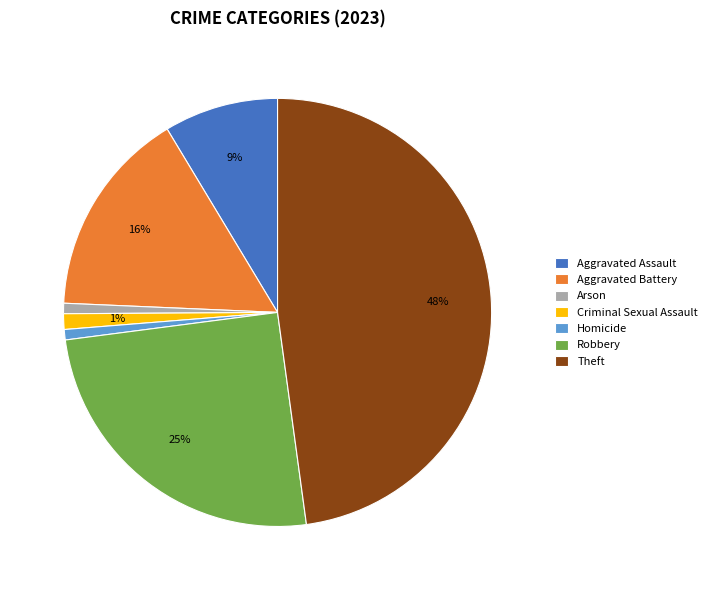

True or false: Aggravated Battery accounts for 16% of the total.

True